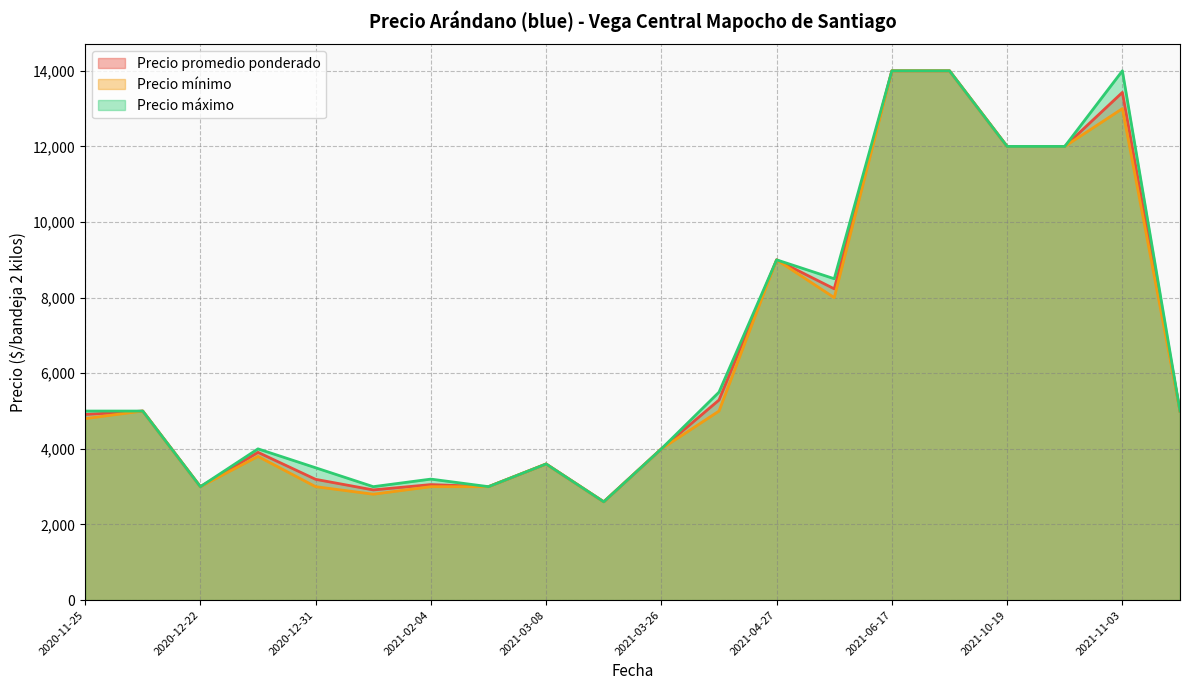

What is the maximum value shown in the chart?

14000